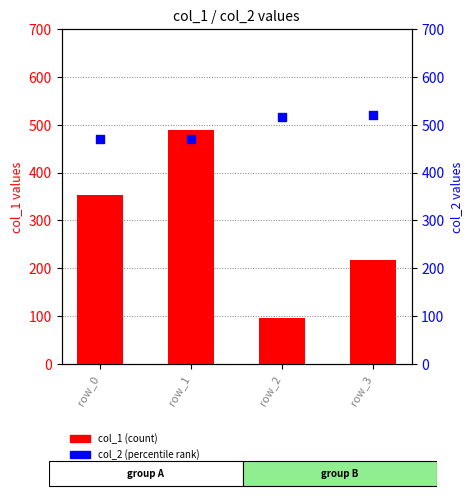

Which series contains the highest Y value?

col_2 (percentile rank)